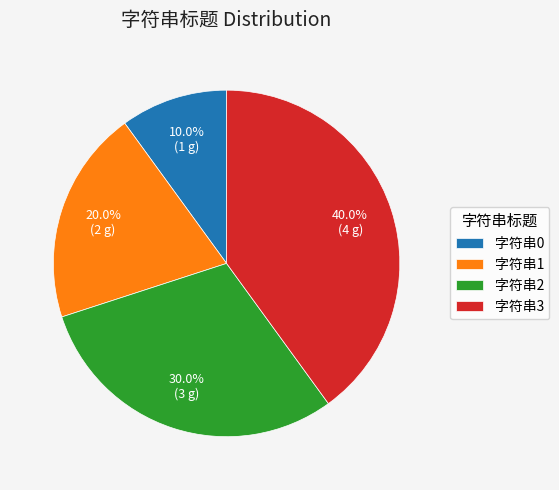

Which slice is the smallest?

字符串0